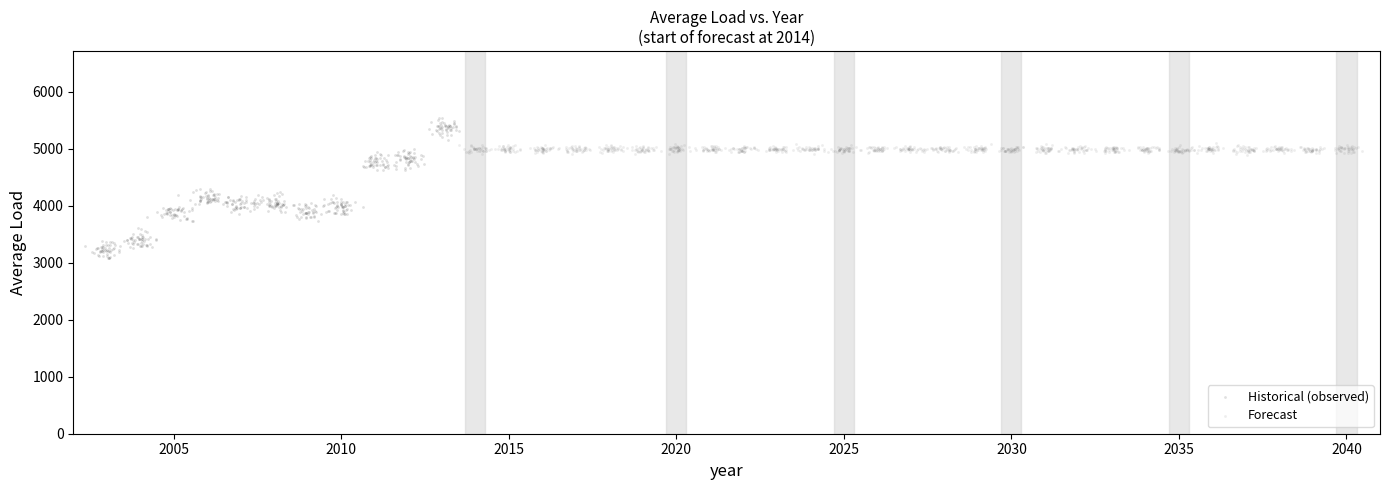

Which series contains the lowest Y value?

Historical (observed)